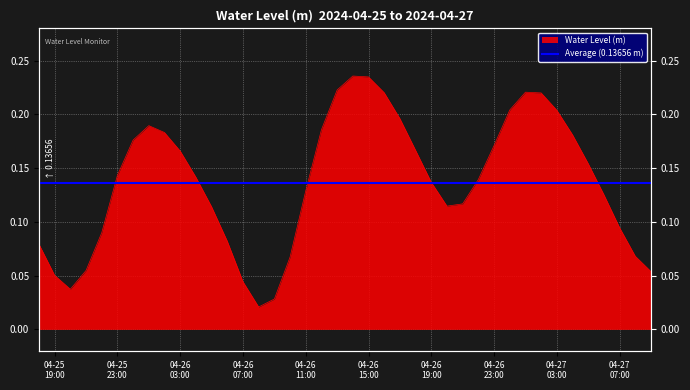

How many lines are shown in the chart?

1